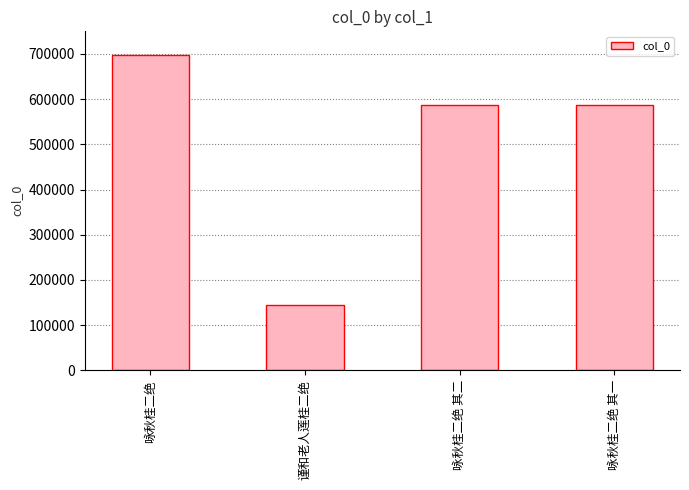

Are the bars grouped side by side (vs. stacked)?

No